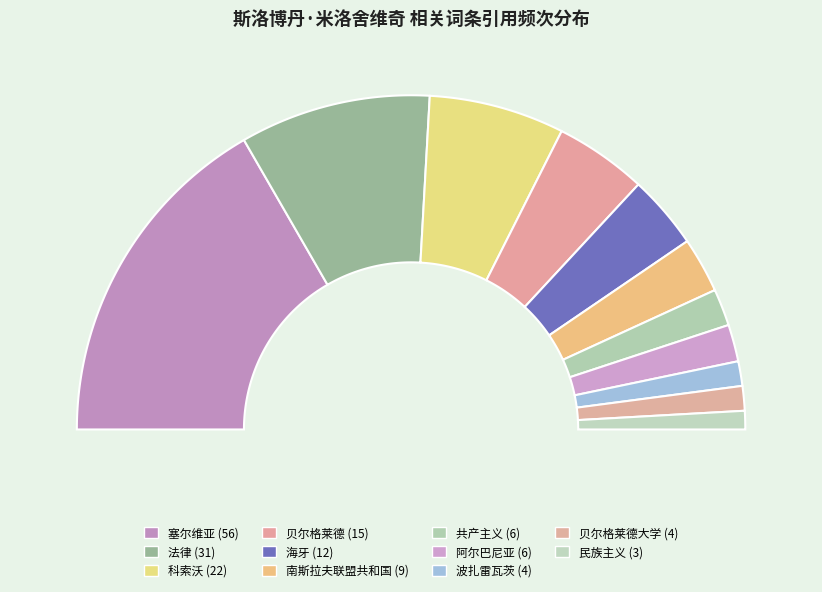

To the nearest percent, what is the difference between the 贝尔格莱德大学 and 海牙 slice percentages?

5%